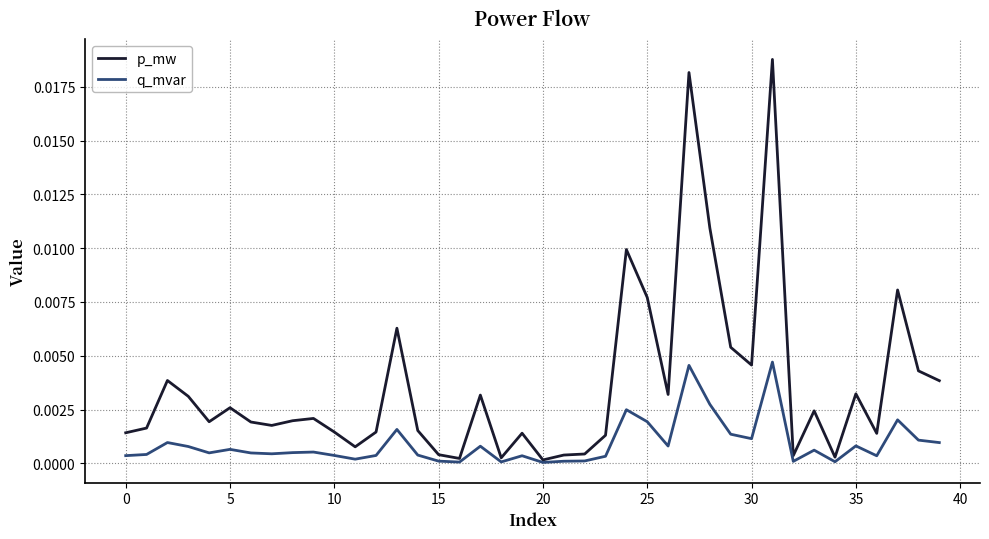

Which series has the largest range (max minus min)?

p_mw